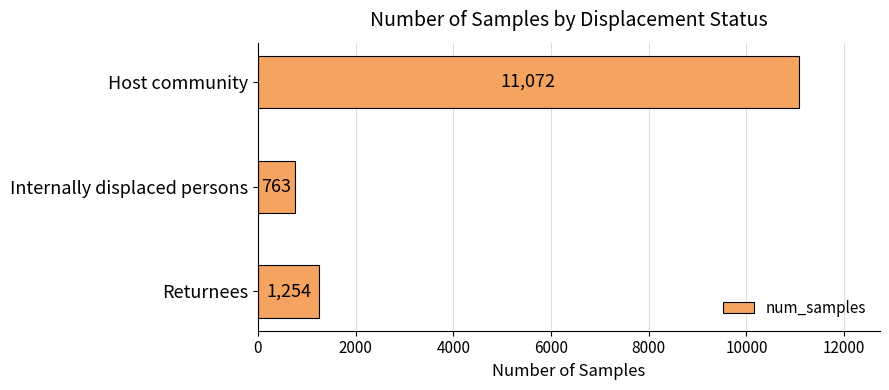

List the labels in order of value, smallest first.

Internally displaced persons, Returnees, Host community